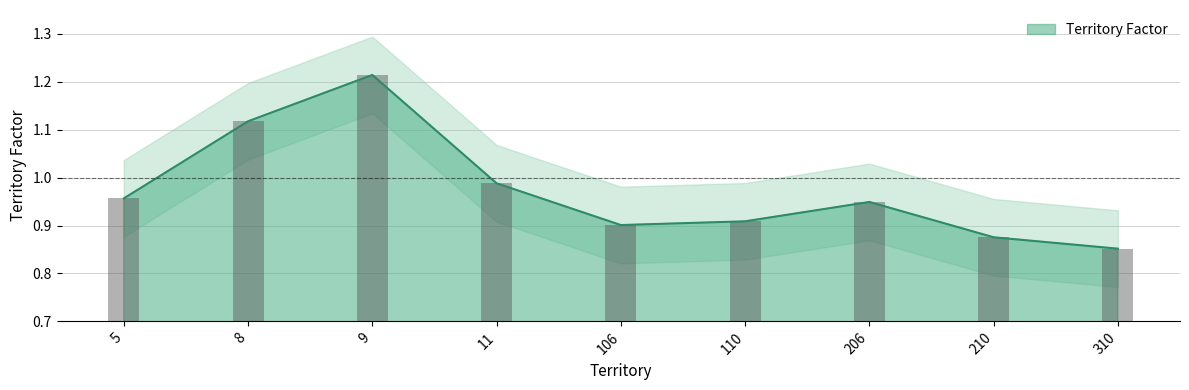

Is it true that the value at 11 is 1.4?

False